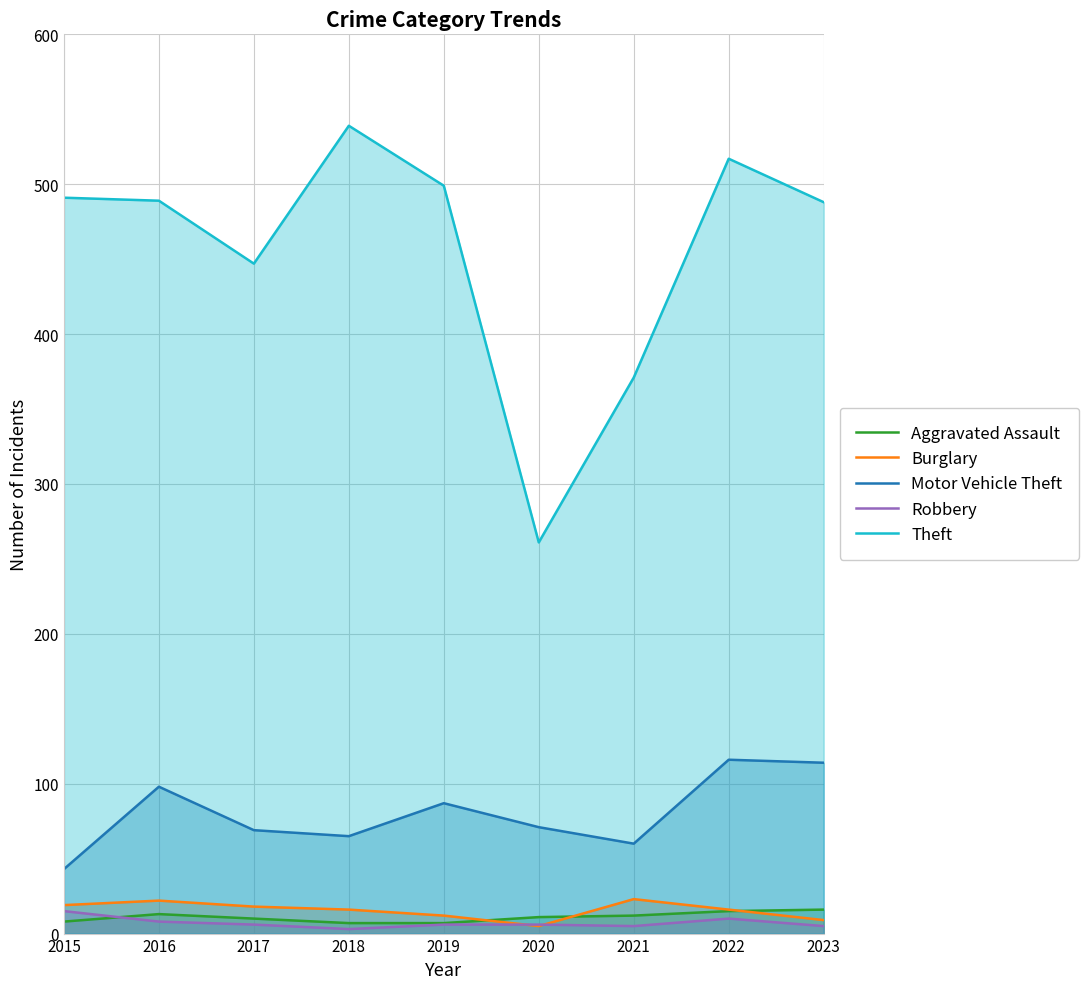

What is the highest value of the Motor Vehicle Theft series?

116